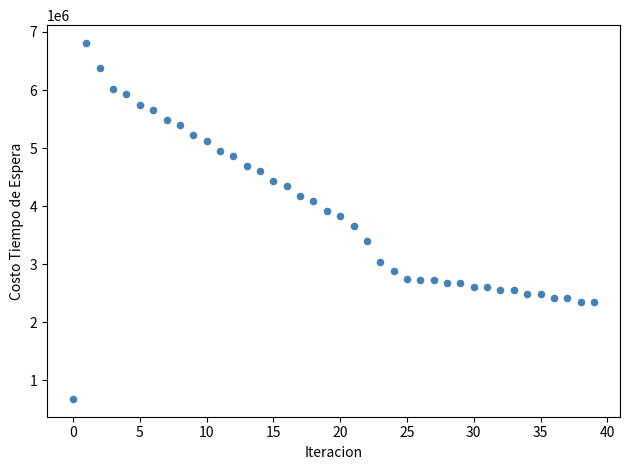

What is the range of Y values (max minus min)?

6129034.2